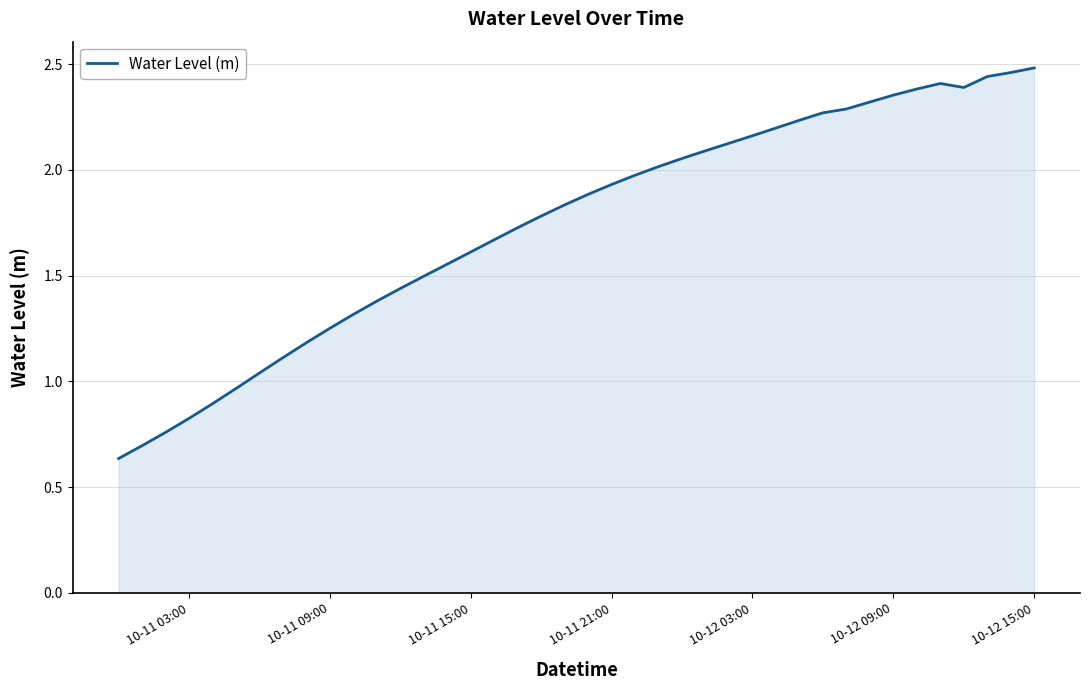

How many lines are shown in the chart?

1